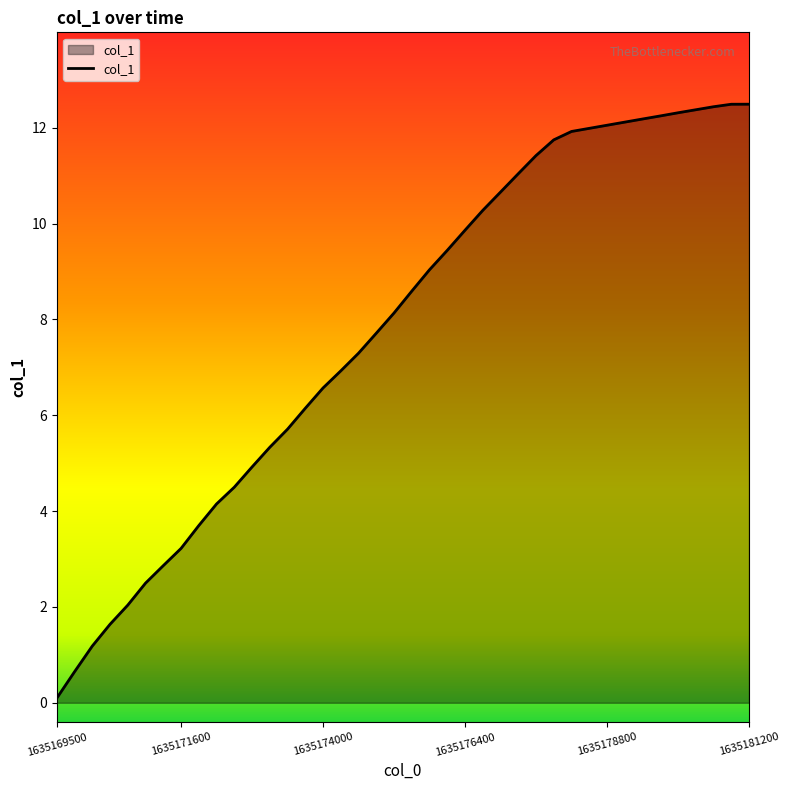

What is the difference between the maximum and minimum values?

12.4